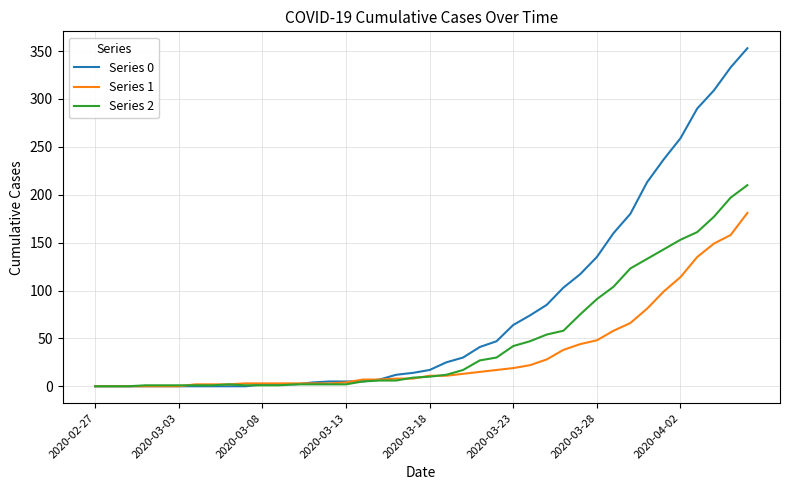

Count the number of data series in this chart.

3